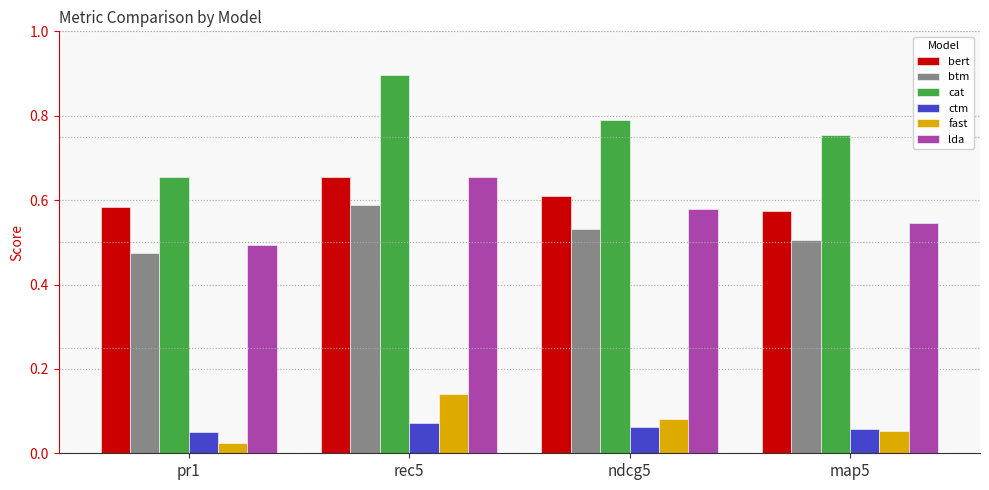

The value of btm at pr1 is 0.5. True or false?

True